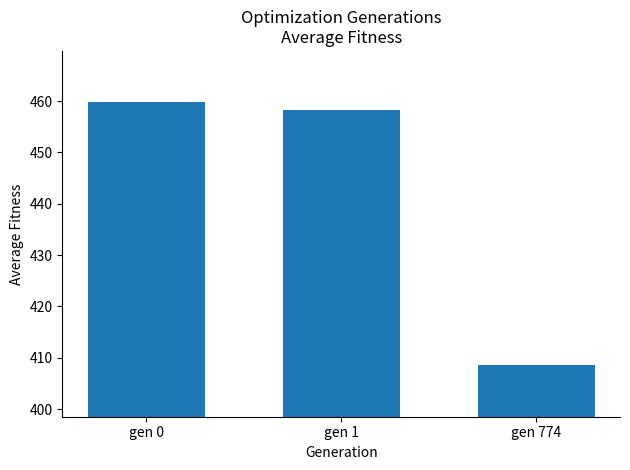

Count the number of categories in the chart.

3